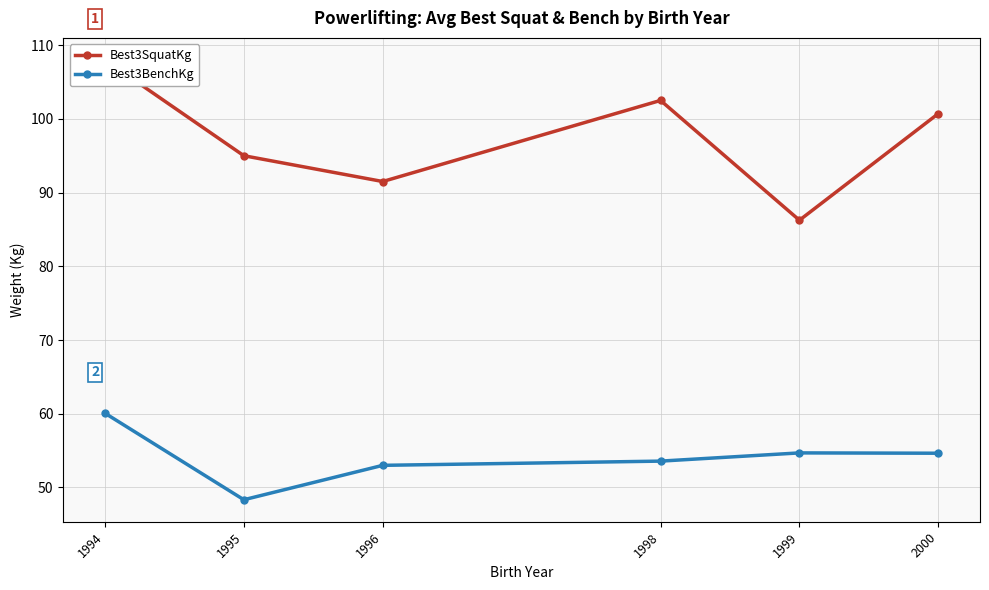

The value of Best3BenchKg at 1999 is 95.8. True or false?

False